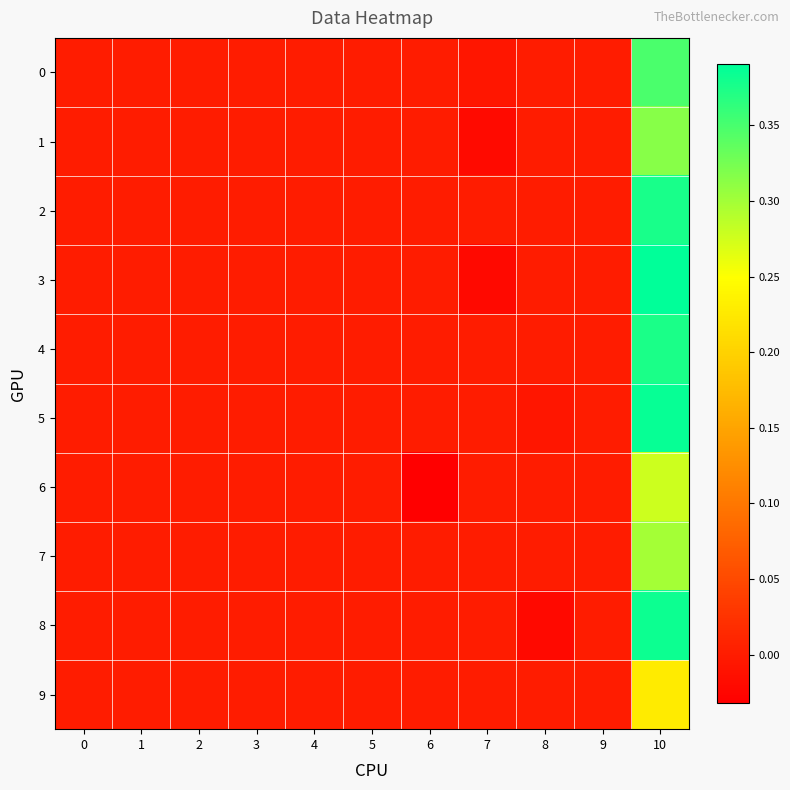

List the series in order of their peak value, highest first.

3, 5, 8, 2, 4, 0, 1, 7, 6, 9